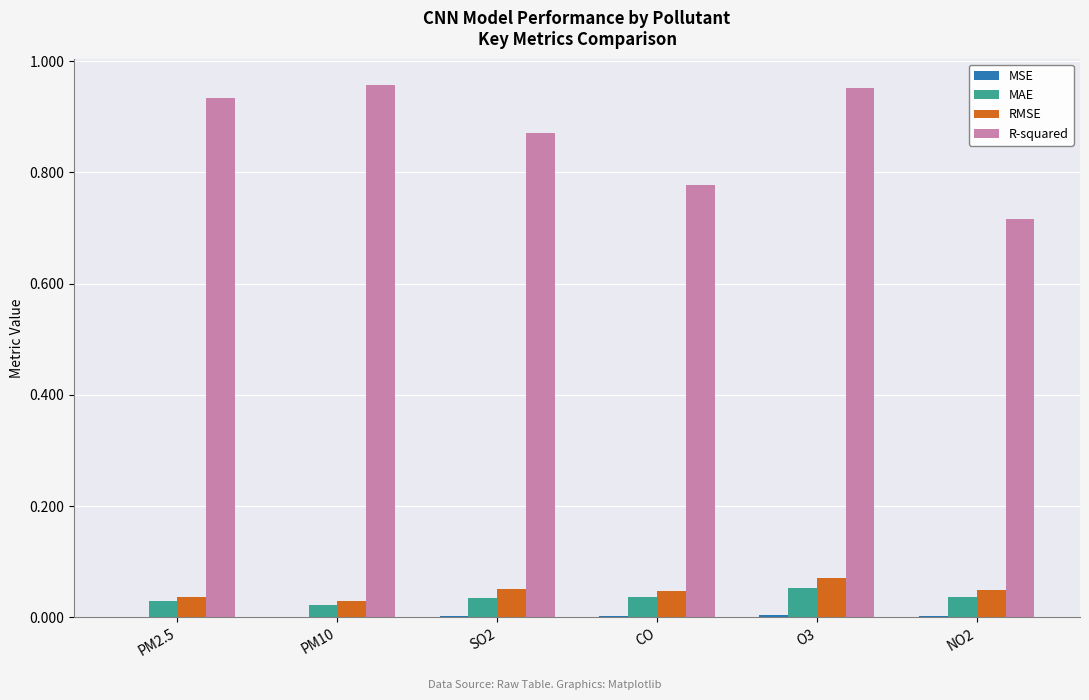

Which series has the largest total across all categories?

R-squared